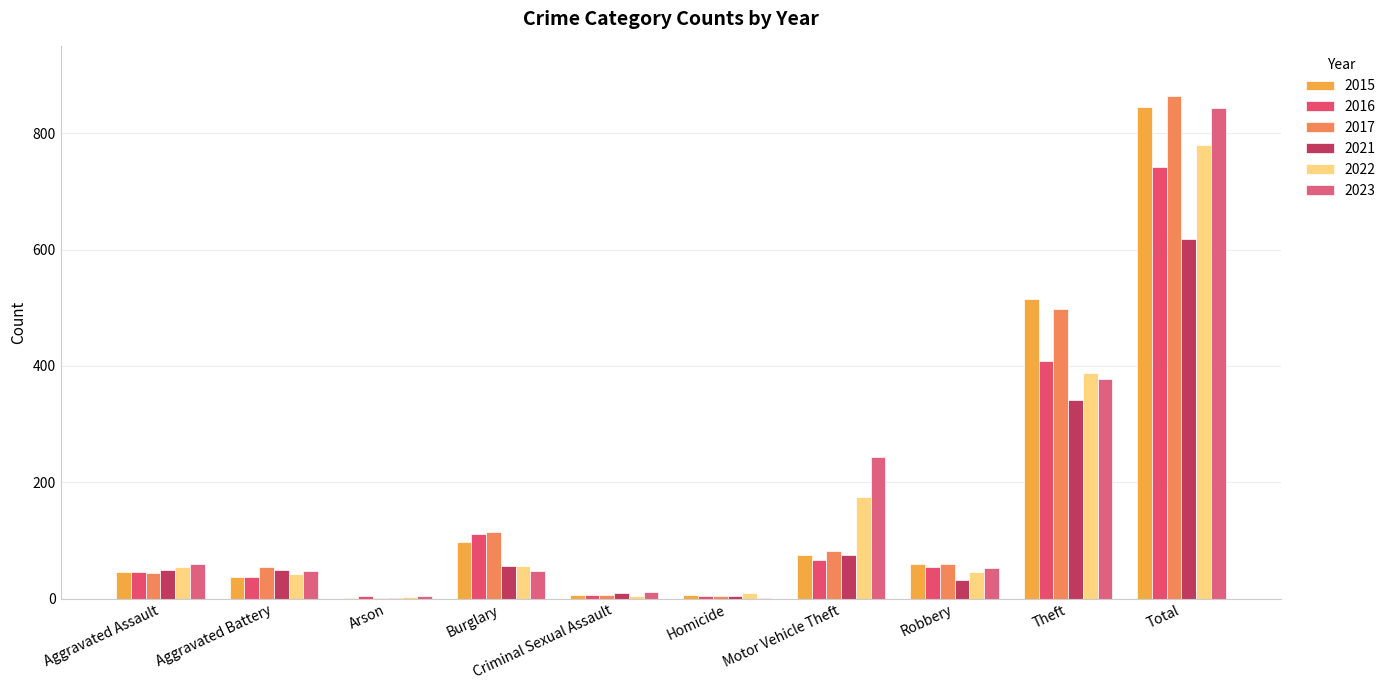

Count the number of data series in this chart.

6